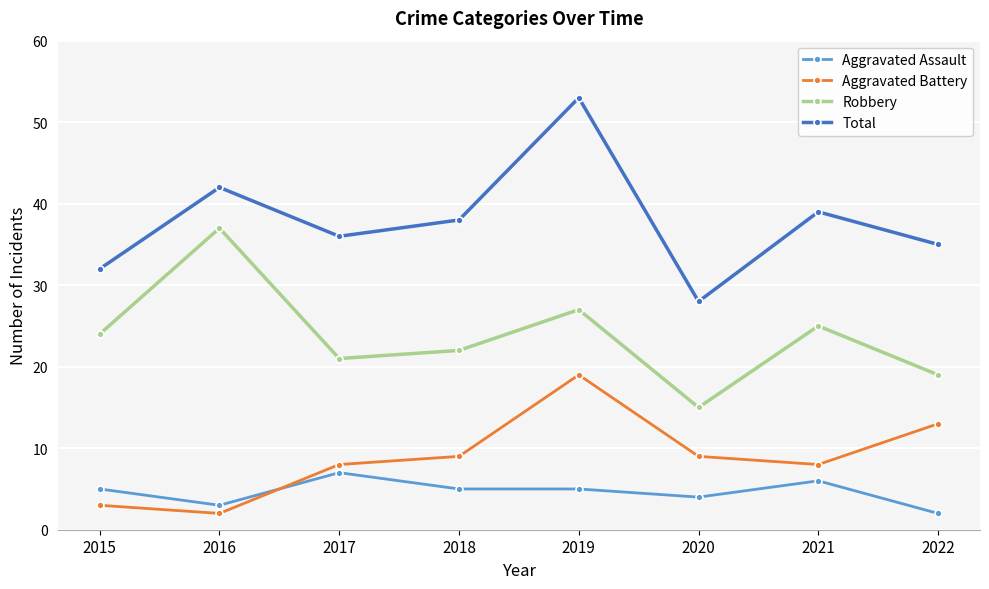

At 2020, list the series in order from smallest to largest.

Aggravated Assault, Aggravated Battery, Robbery, Total